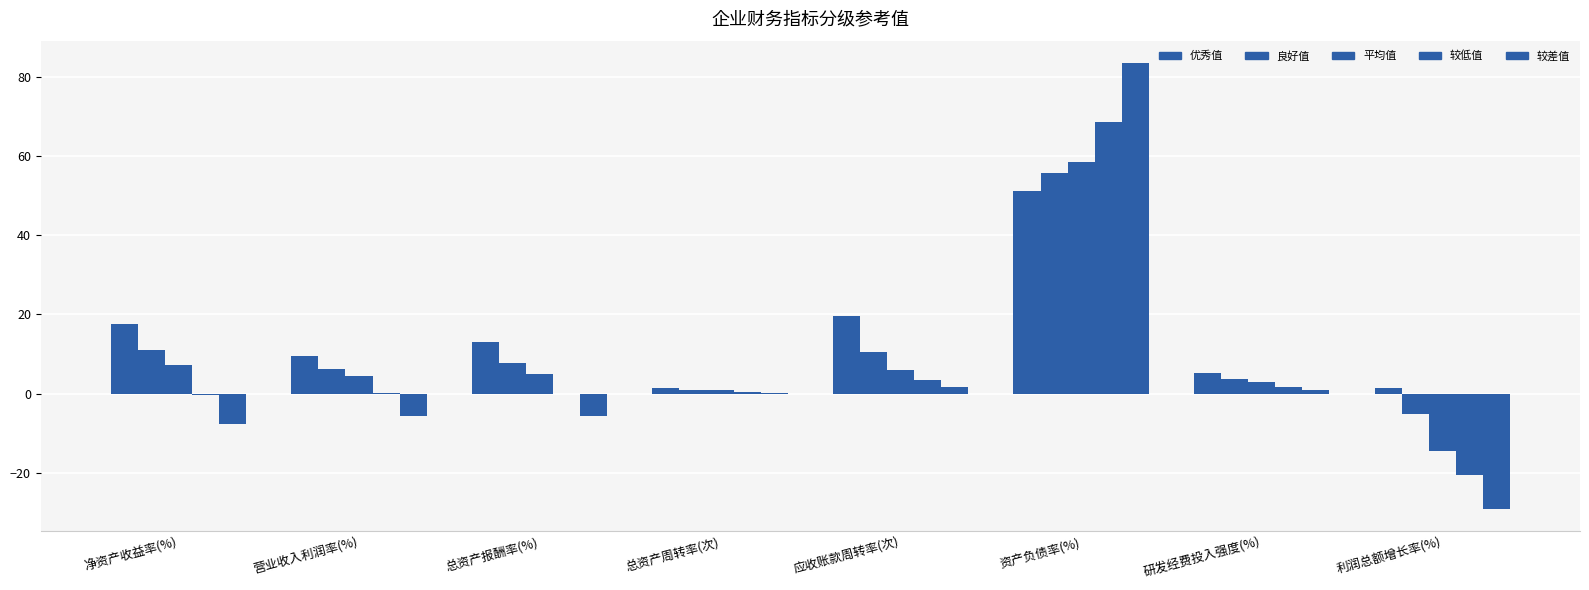

Does the chart contain stacked bars?

No